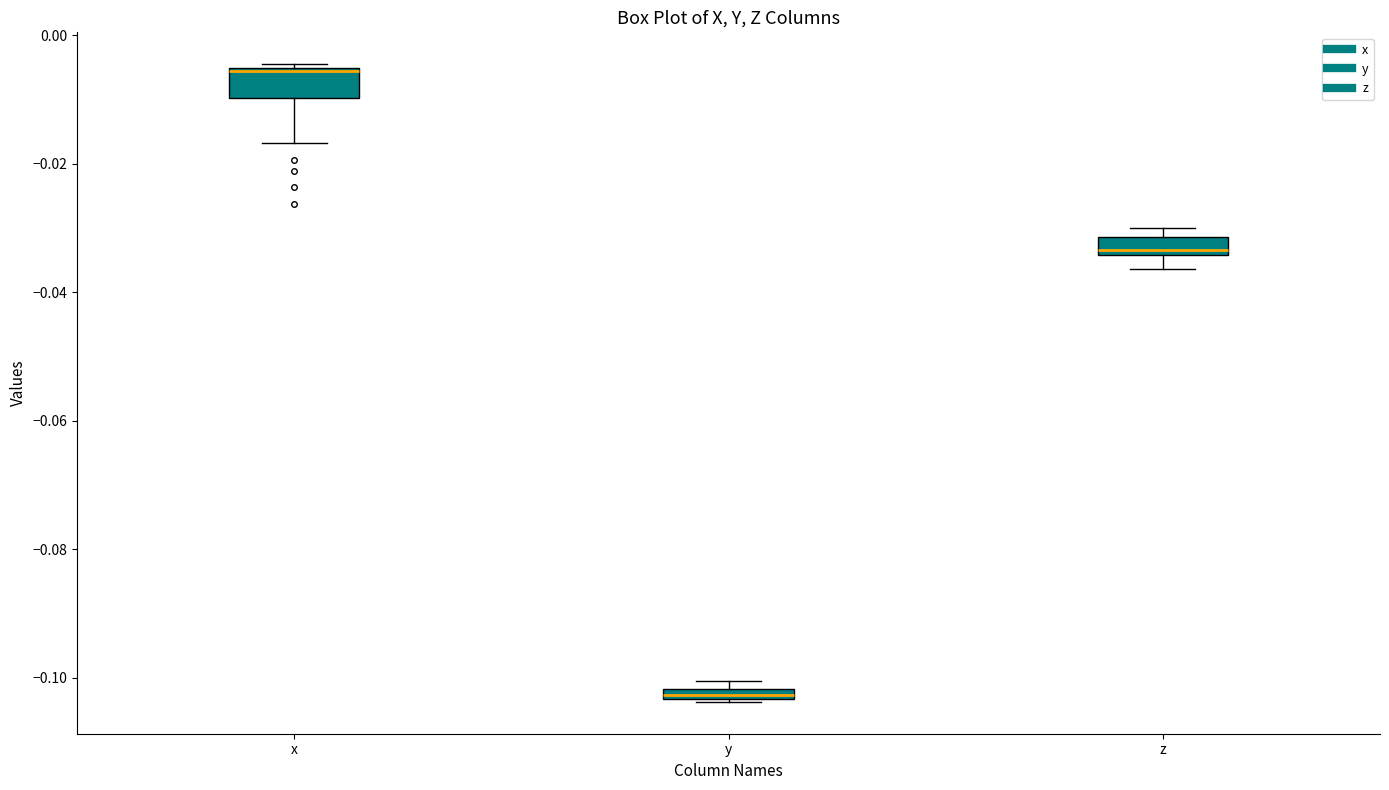

Where is the upper edge of the box for y on the y-axis? The values are not printed on the chart, so give them approximately, as read against the axis.

-0.102